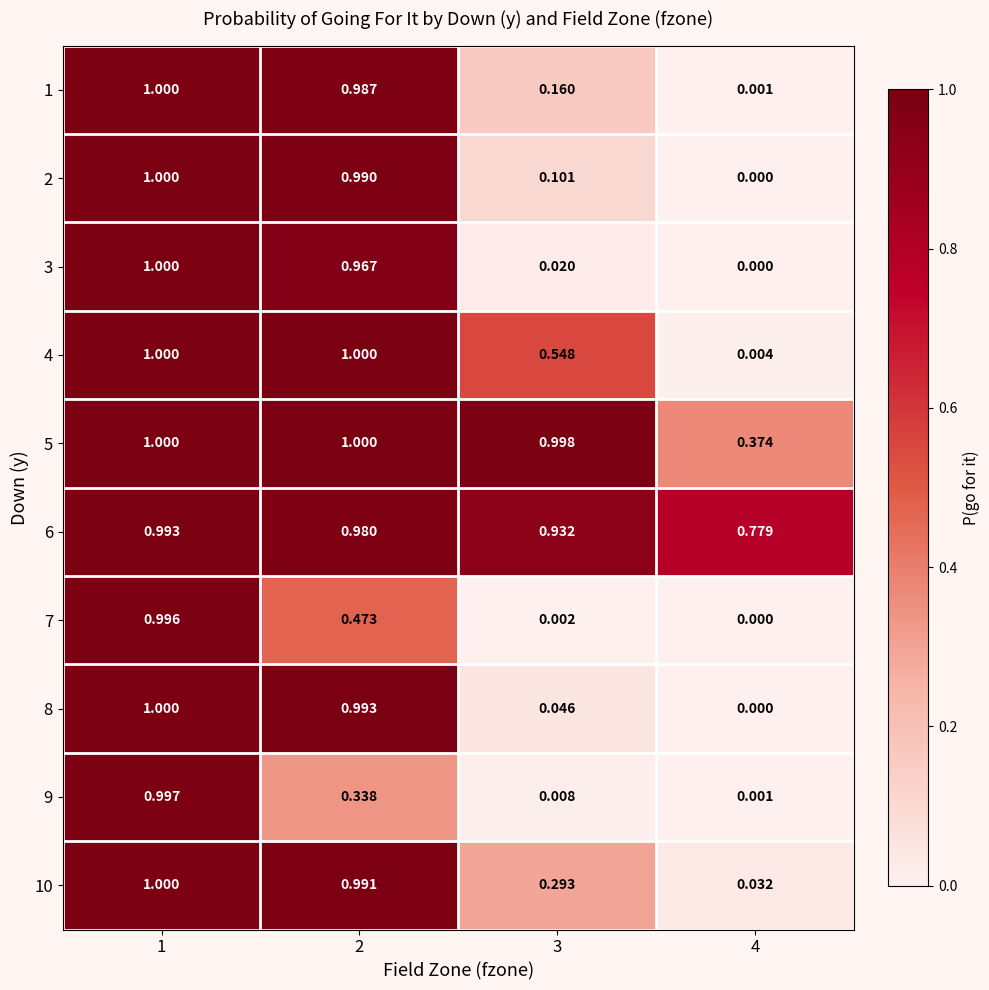

Is the value of 4 at 4 greater than the value of 1 at 1?

No